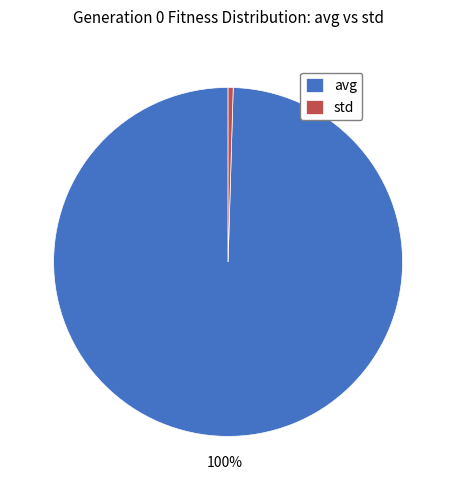

Does avg represent more than half of the total?

Yes